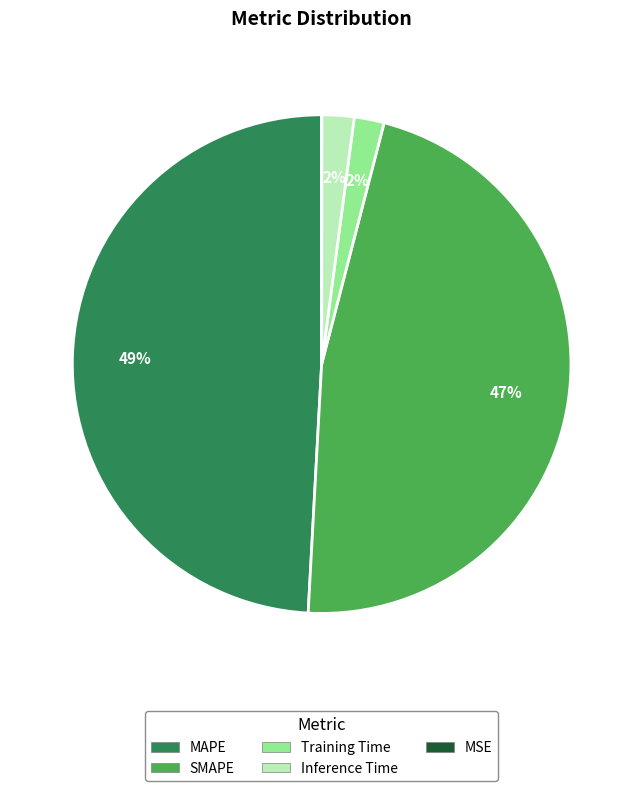

Is it true that SMAPE is 47% of the pie?

True